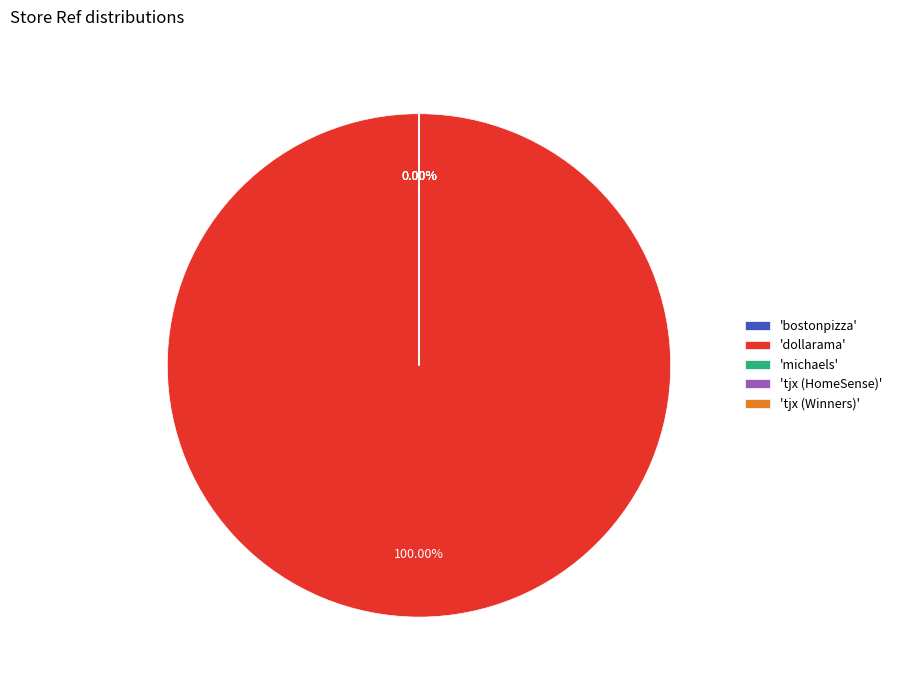

How many slices are in this pie chart?

5